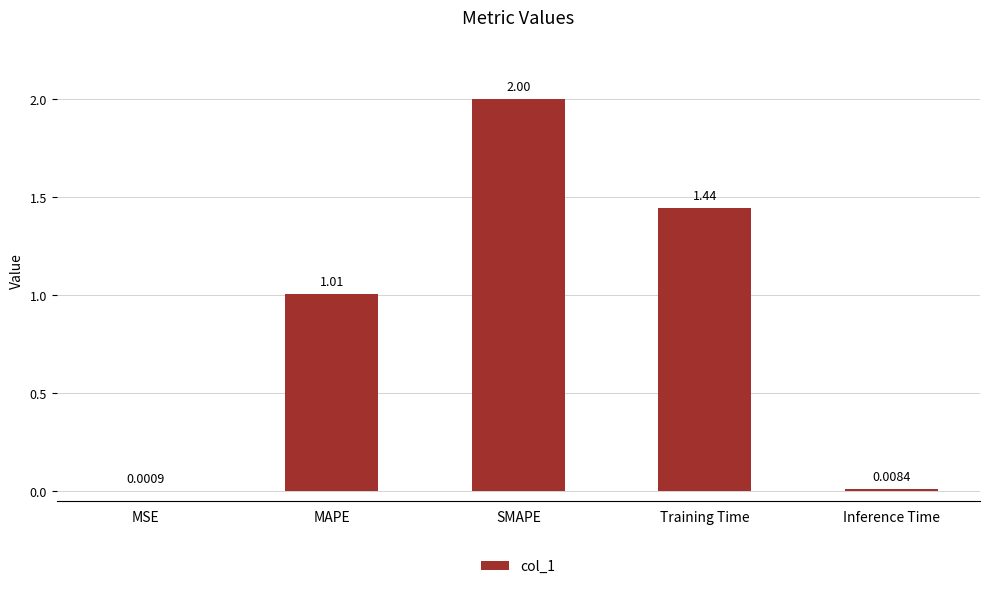

What is the maximum value shown in the chart?

2.0